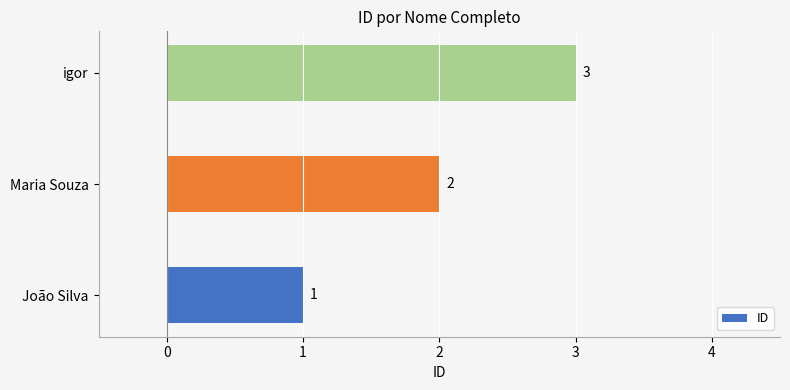

Rank the categories by value from lowest to highest.

João Silva, Maria Souza, igor